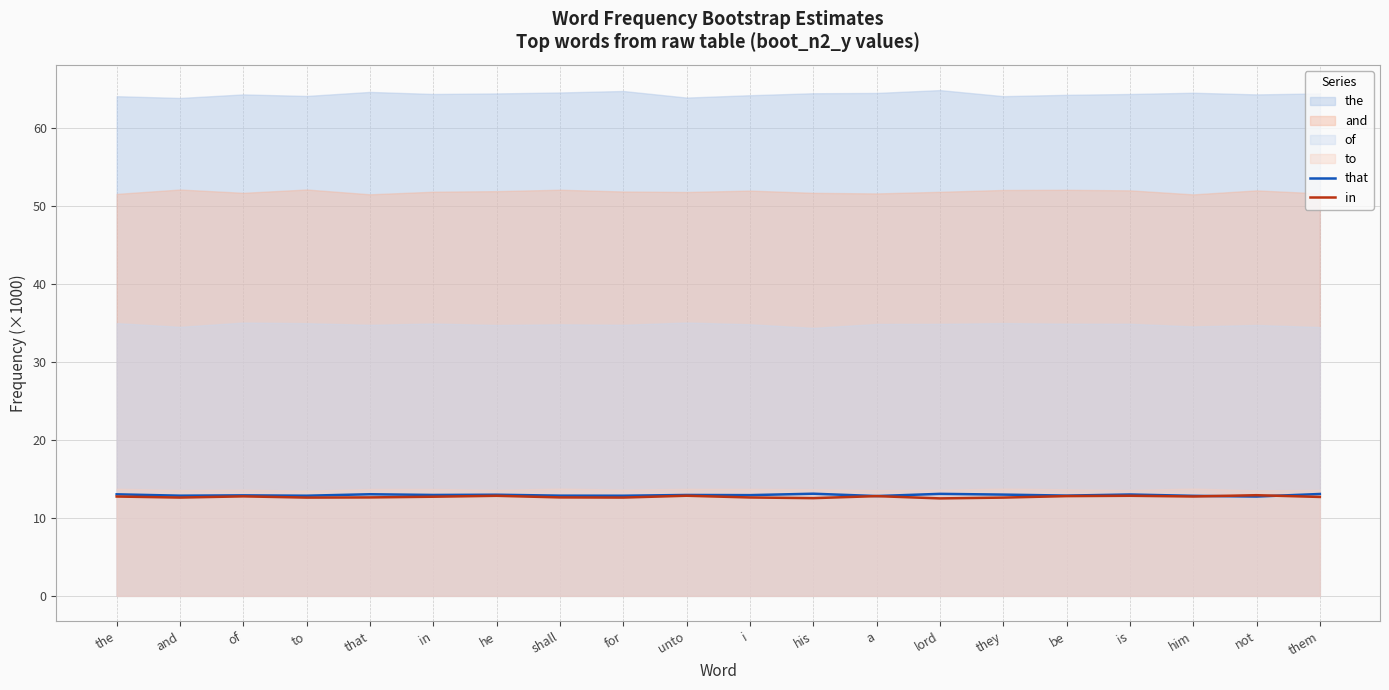

How many interior local valleys does the in series have?

6